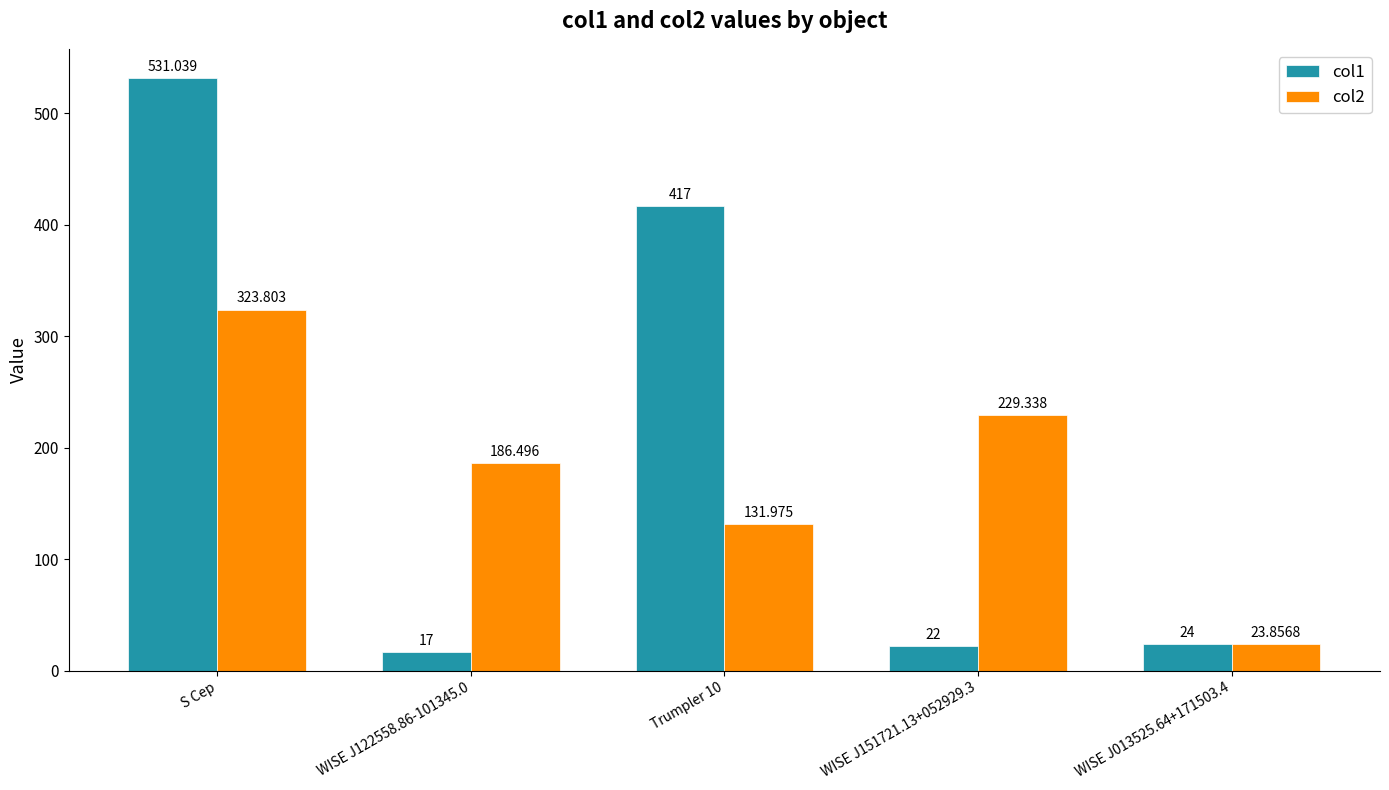

At WISE J151721.13+052929.3, list the series in order from largest to smallest.

col2, col1